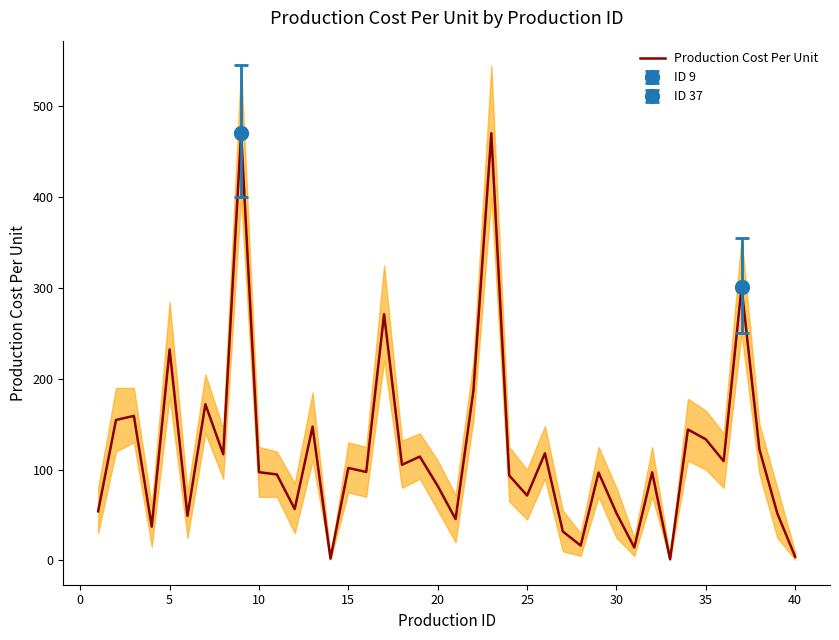

The value of Production Cost Per Unit at 35 is 133.4. True or false?

True